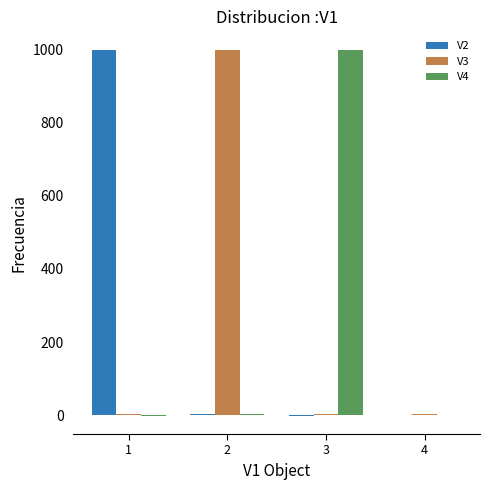

How many series are shown in this chart?

3